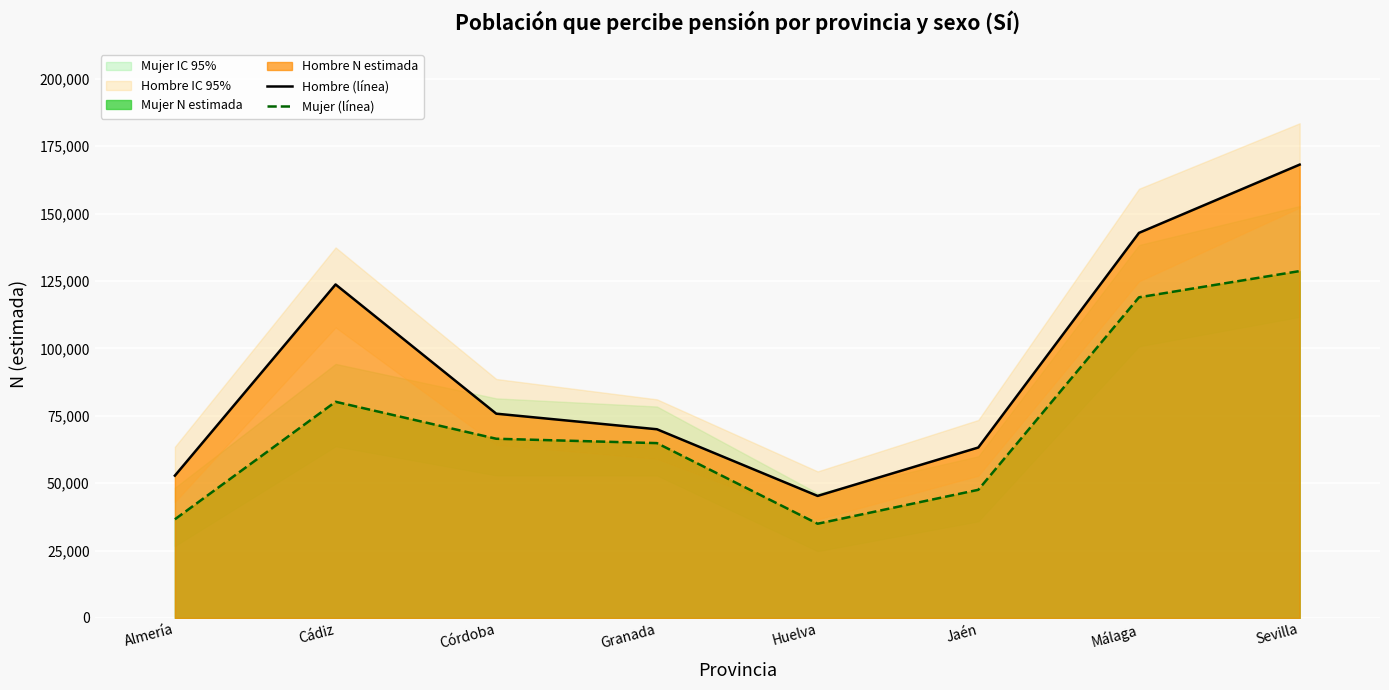

True or false: Mujer (línea) and Hombre (línea) cross at least once.

False